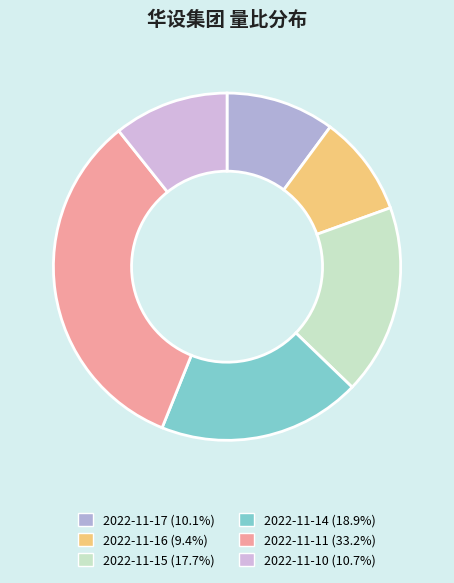

How many slices are in this pie chart?

6